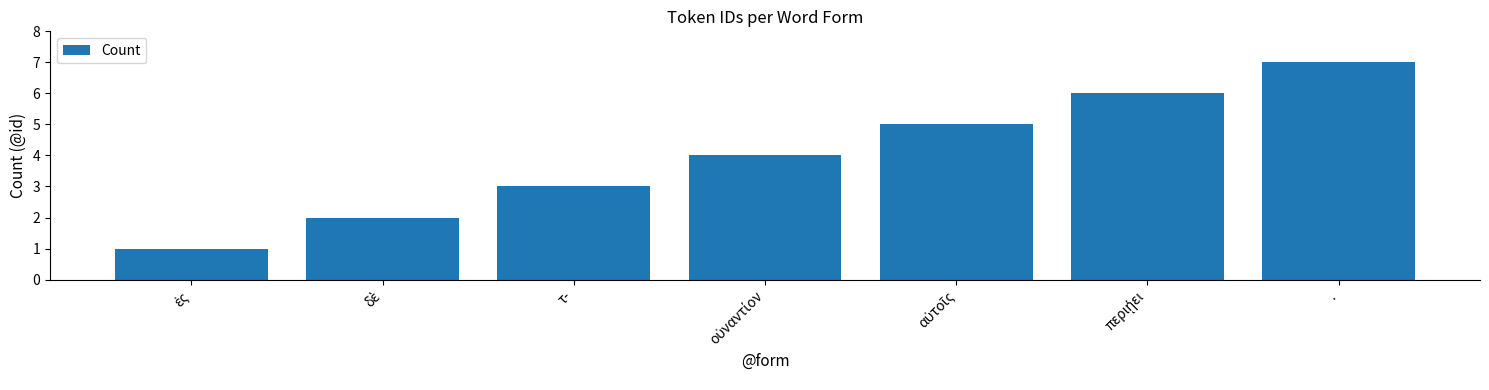

Does the chart contain stacked bars?

No